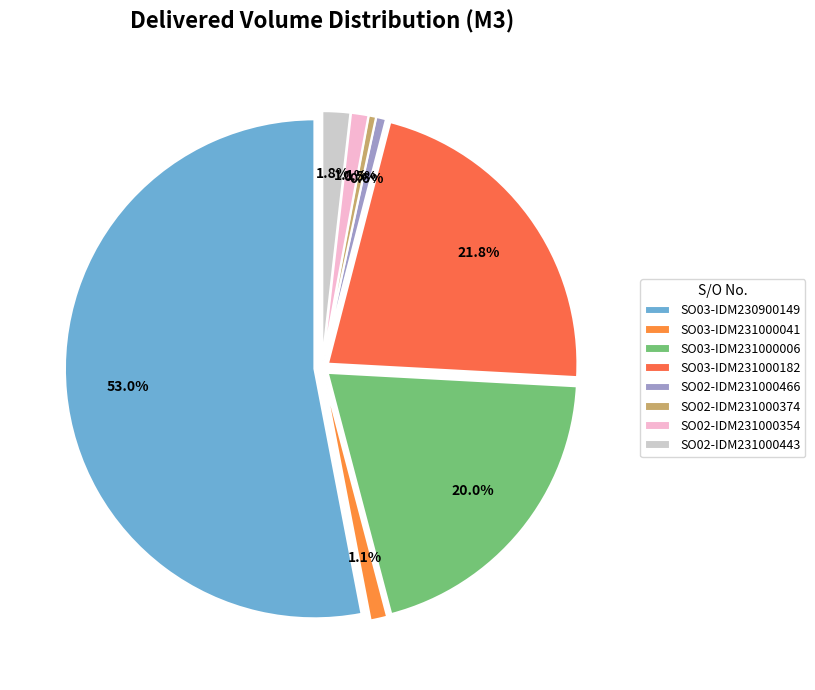

Is SO03-IDM230900149 the majority of the pie?

Yes